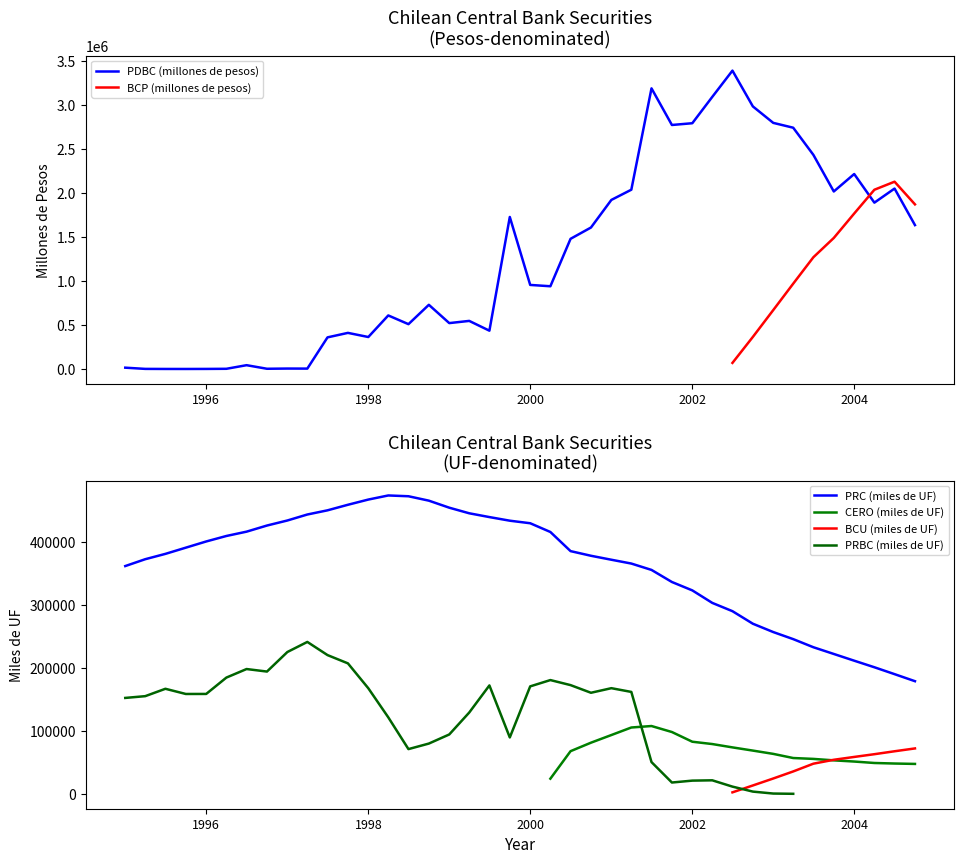

What is the highest value of the PDBC (millones de pesos) series?

3389300